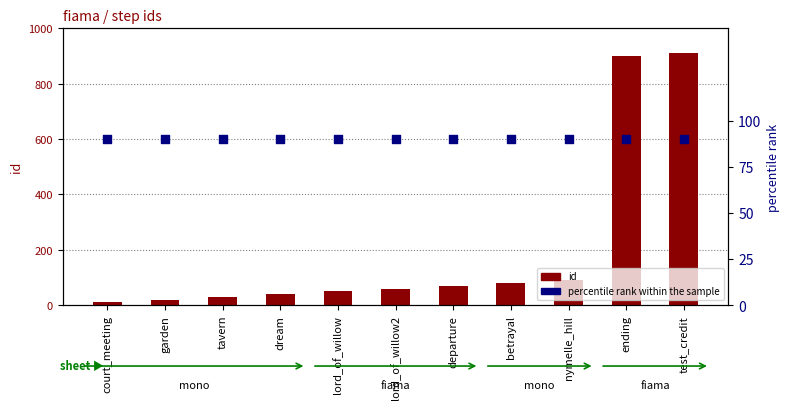

Which series reaches the minimum Y coordinate?

id